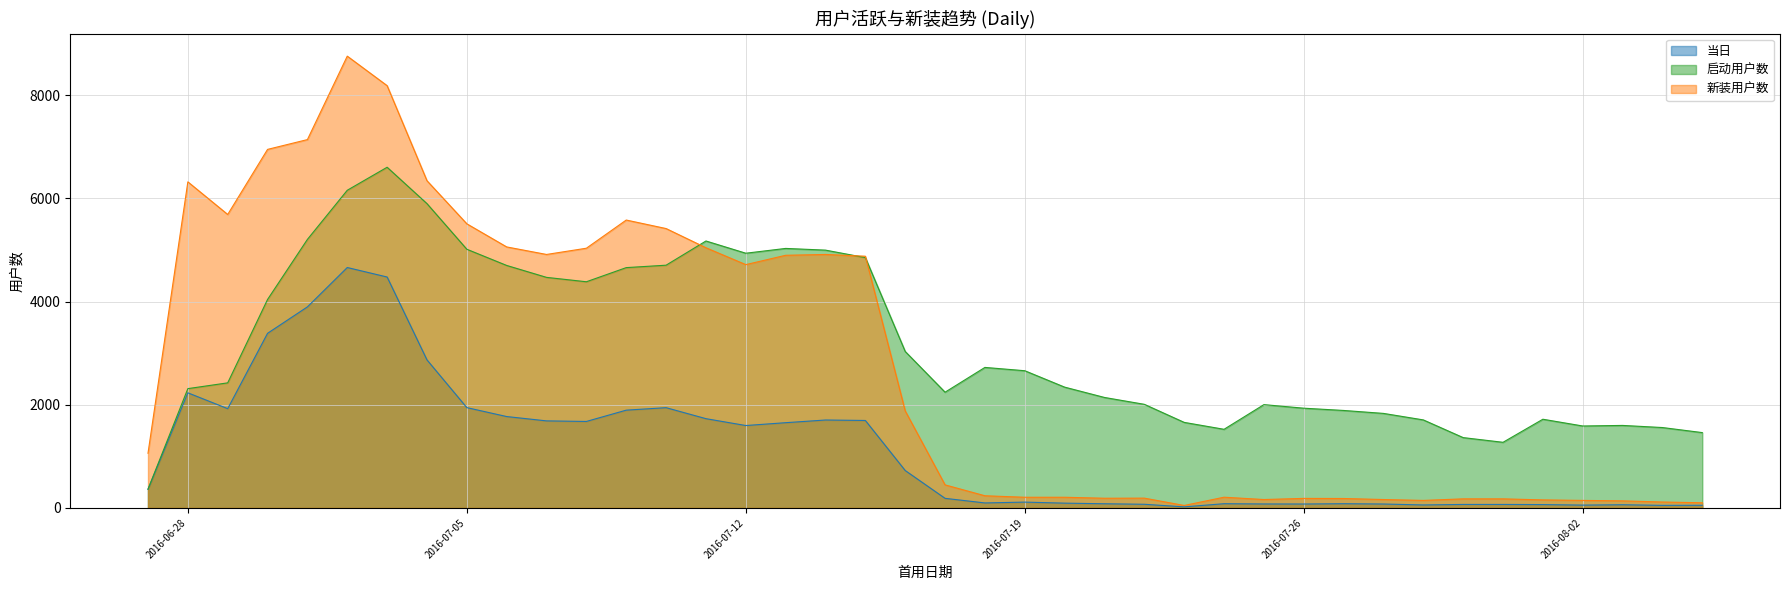

At how many categories does at least one series exceed 275?

40